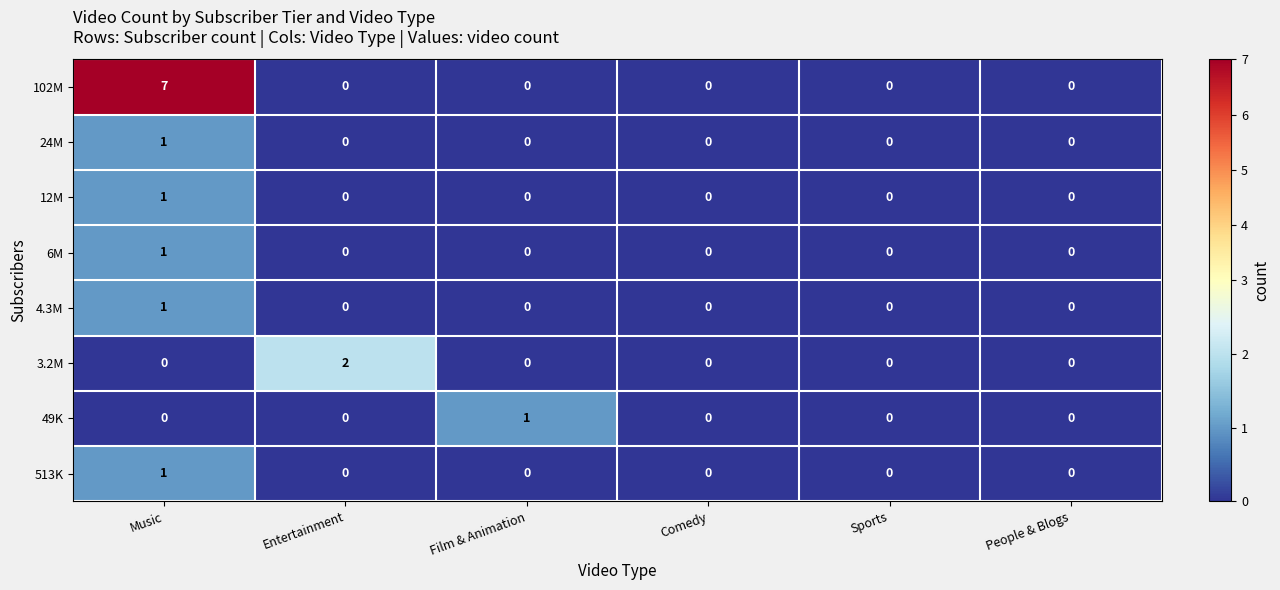

At which category does the chart reach its peak across all series?

Music